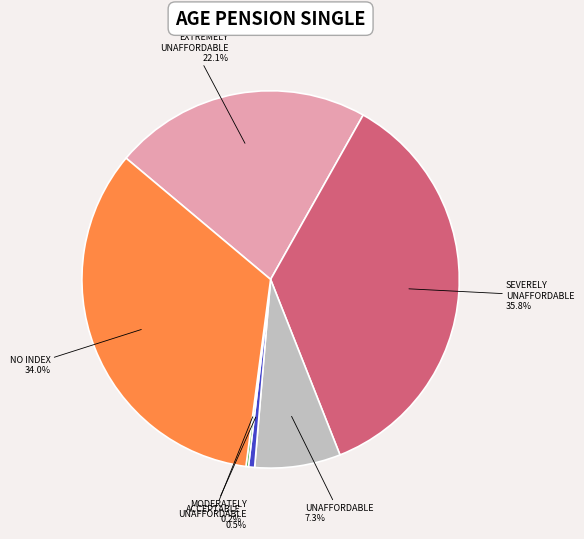

Does any single category account for the majority?

No